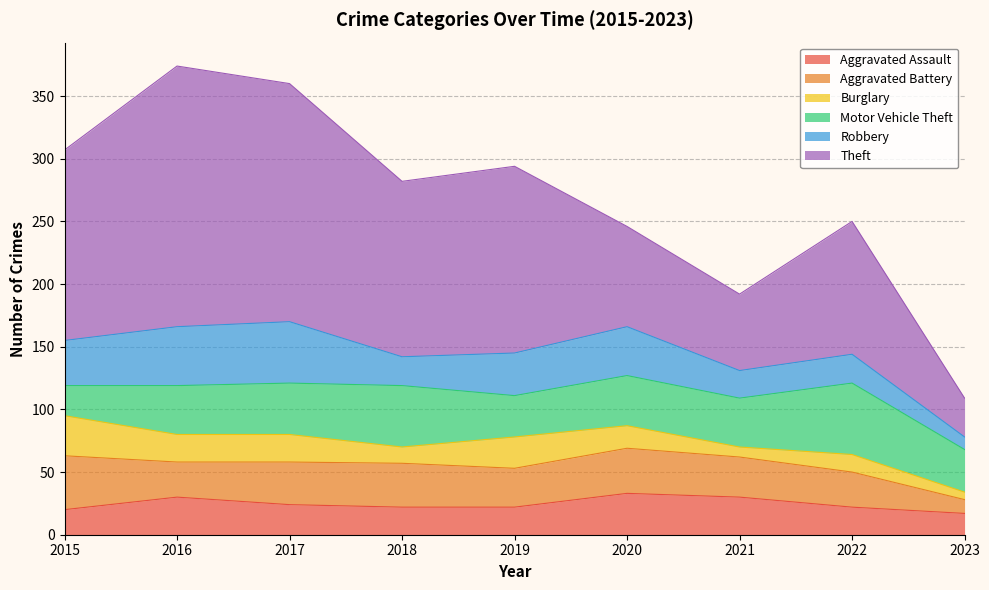

What is the average value of the Motor Vehicle Theft series?

40